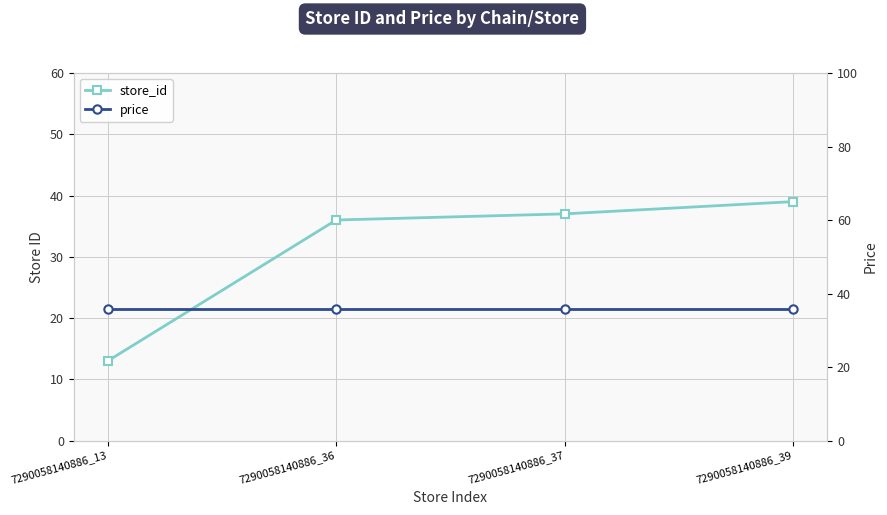

At which category does the chart reach its peak across all series?

7290058140886_39